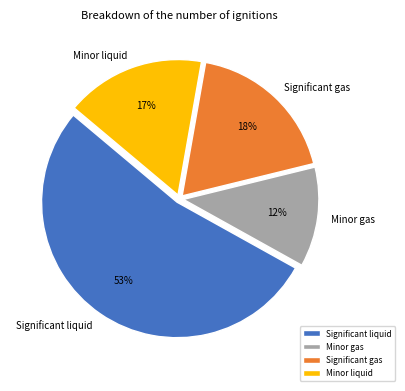

Is the sum of Significant liquid and Minor liquid greater than half?

Yes